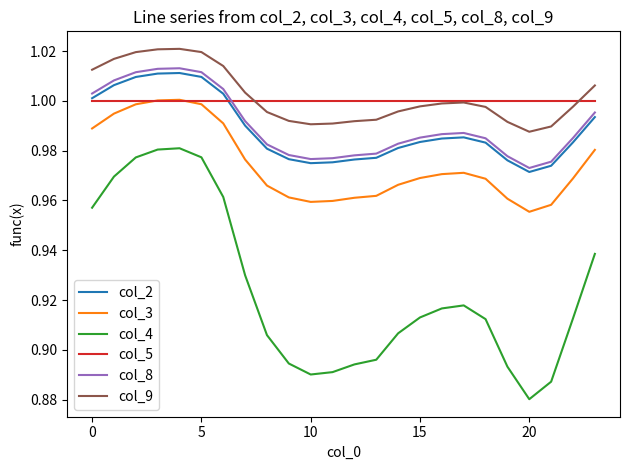

Which series has the widest spread of values?

col_4